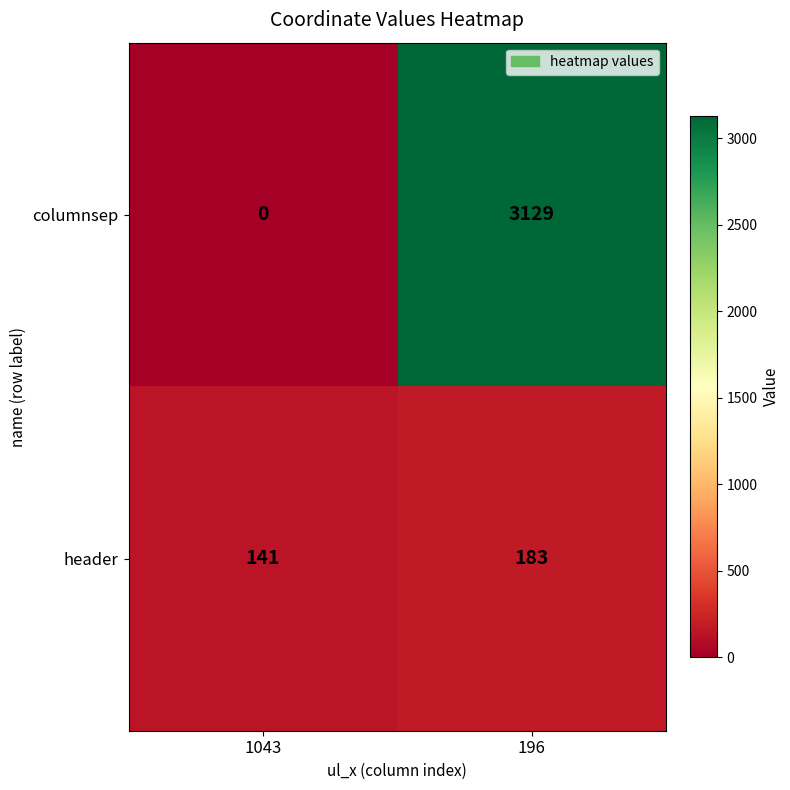

Reading left to right, list all the values displayed in this chart.

columnsep: 0	3129
header: 141	183